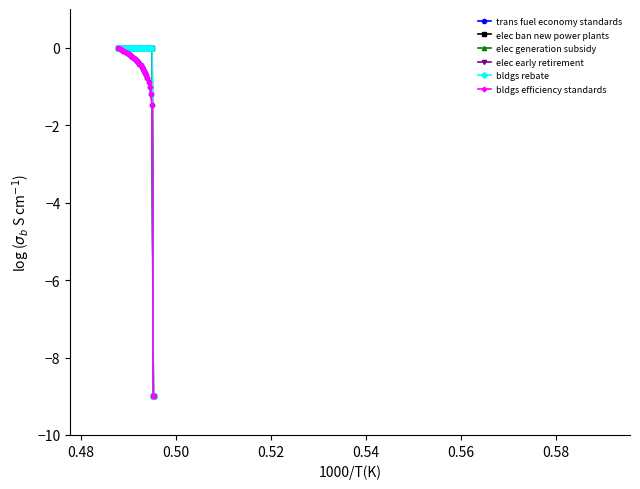

Which series has the largest total across all categories?

elec ban new power plants